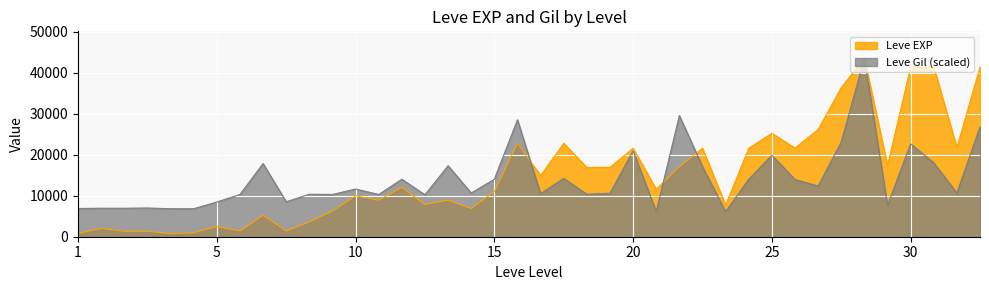

How many values in the Leve Gil series are below 10671?

19